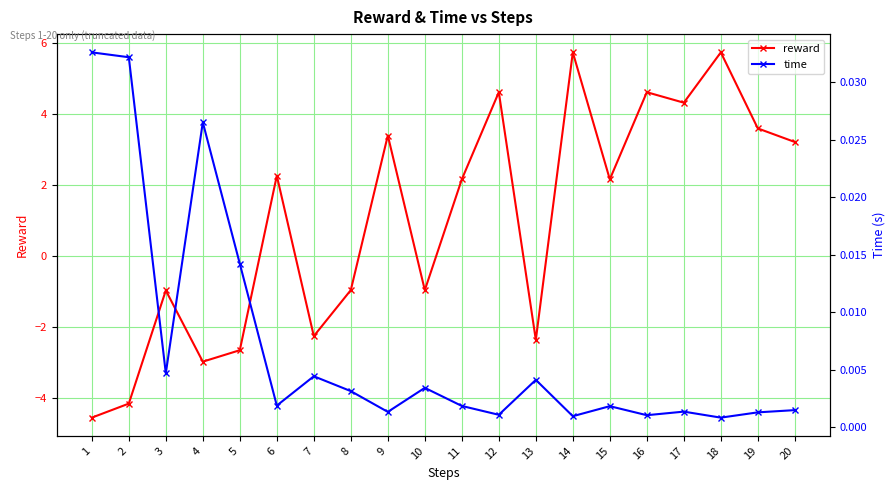

How many lines are shown in the chart?

2